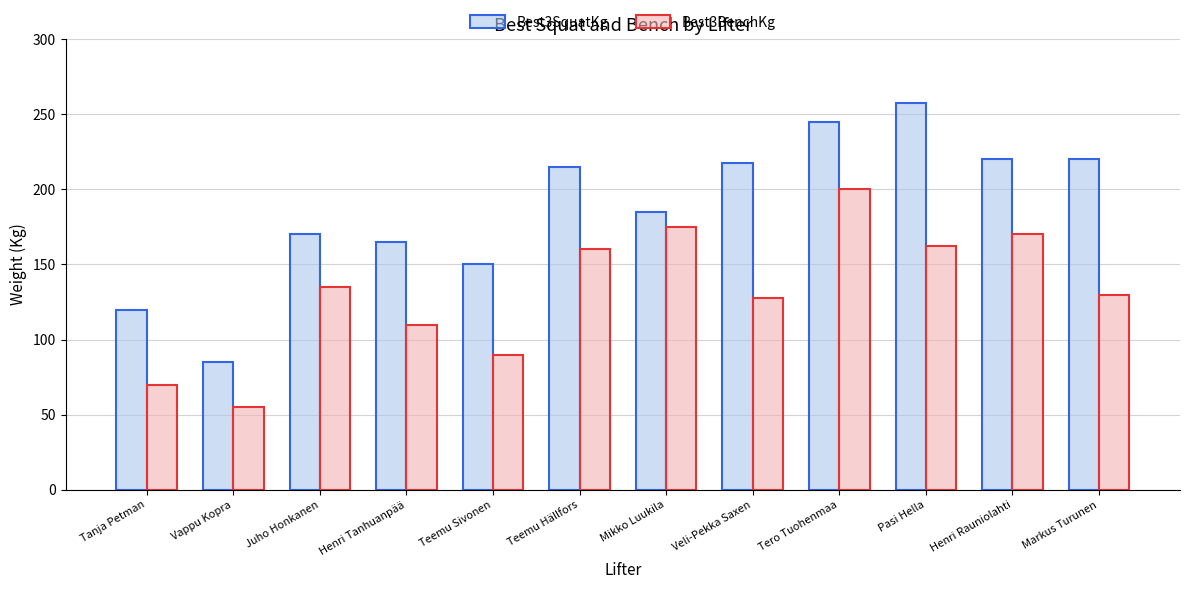

Read the Best3SquatKg value at Teemu Sivonen.

150.0